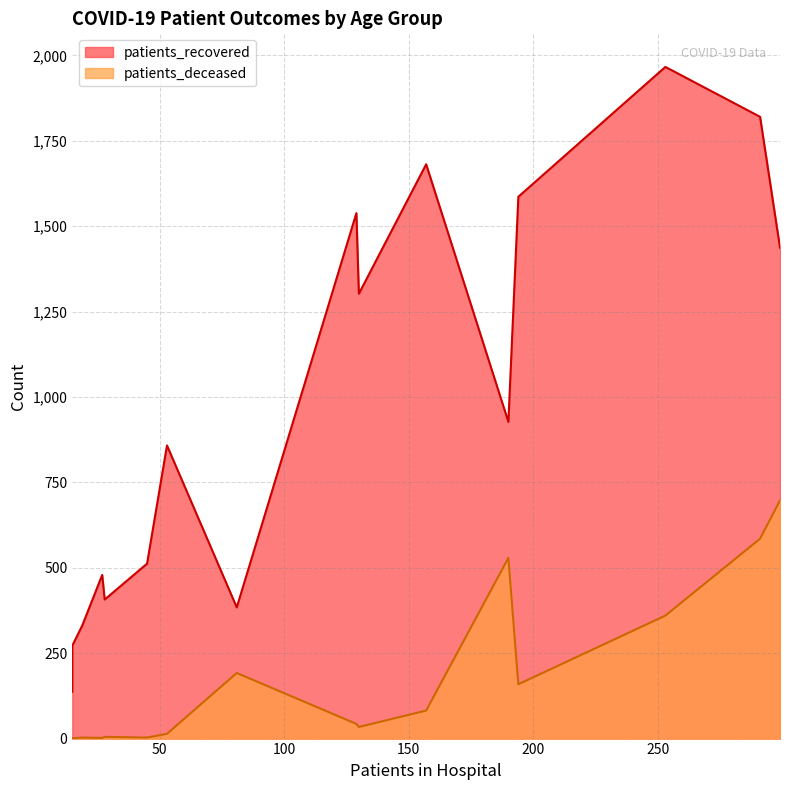

How many positive values does the patients_deceased series have?

15